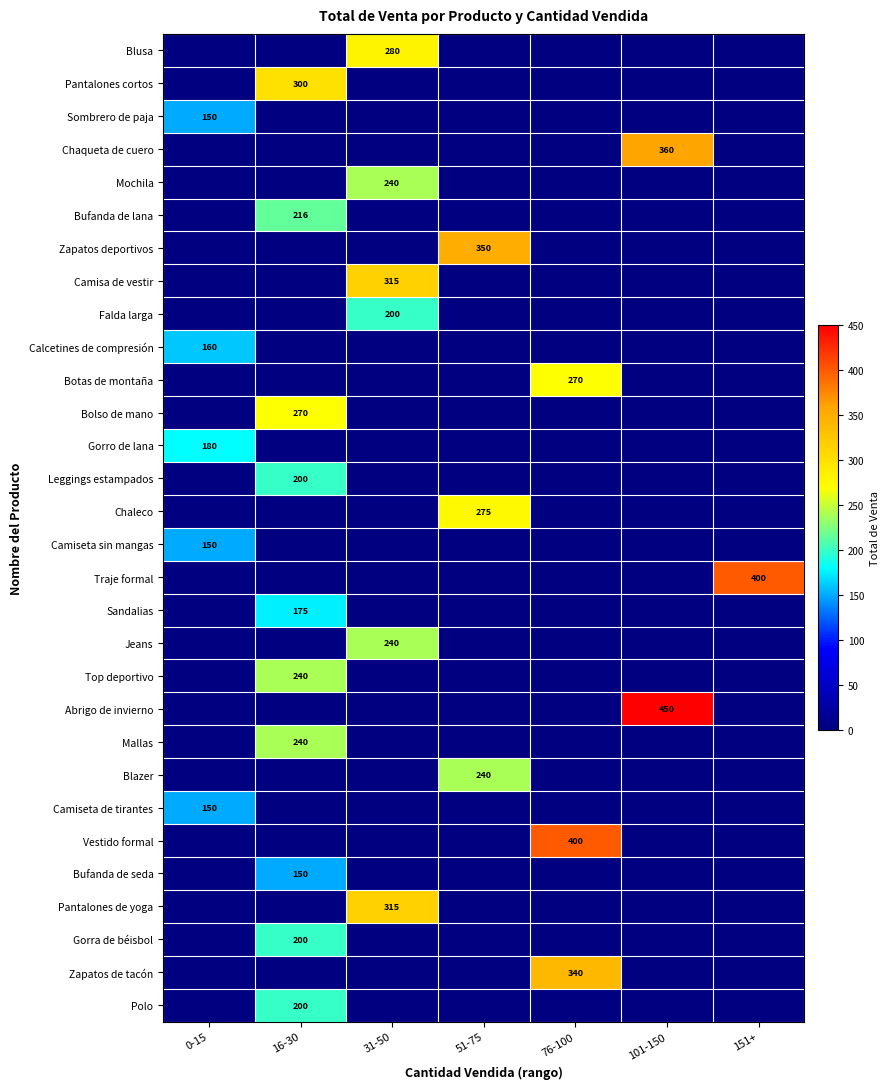

What is the spread (max minus min) of values at 16-30?

300